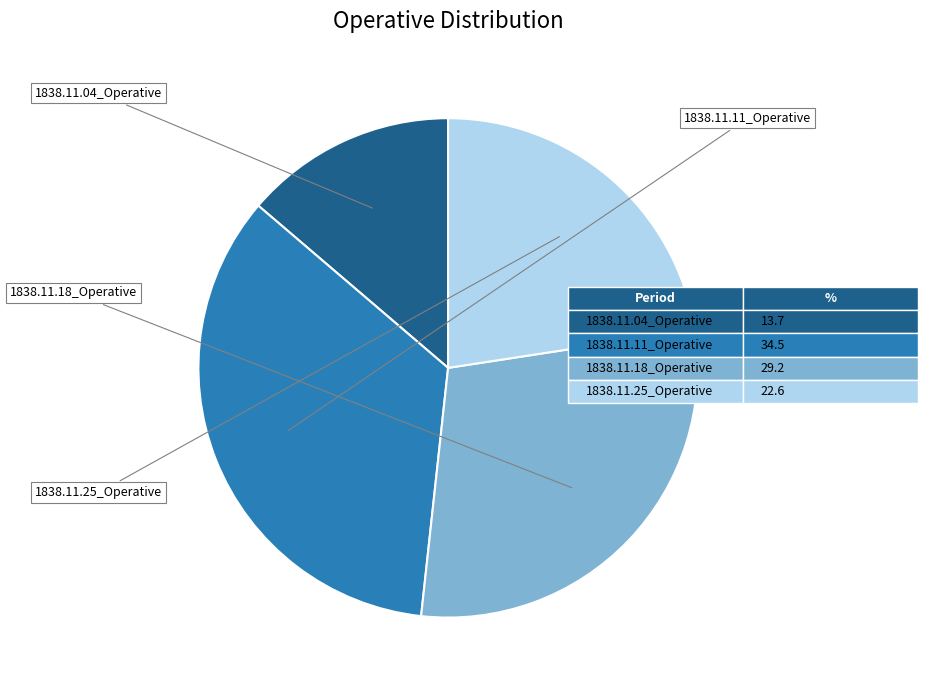

Which slice is the largest?

1838.11.11_Operative